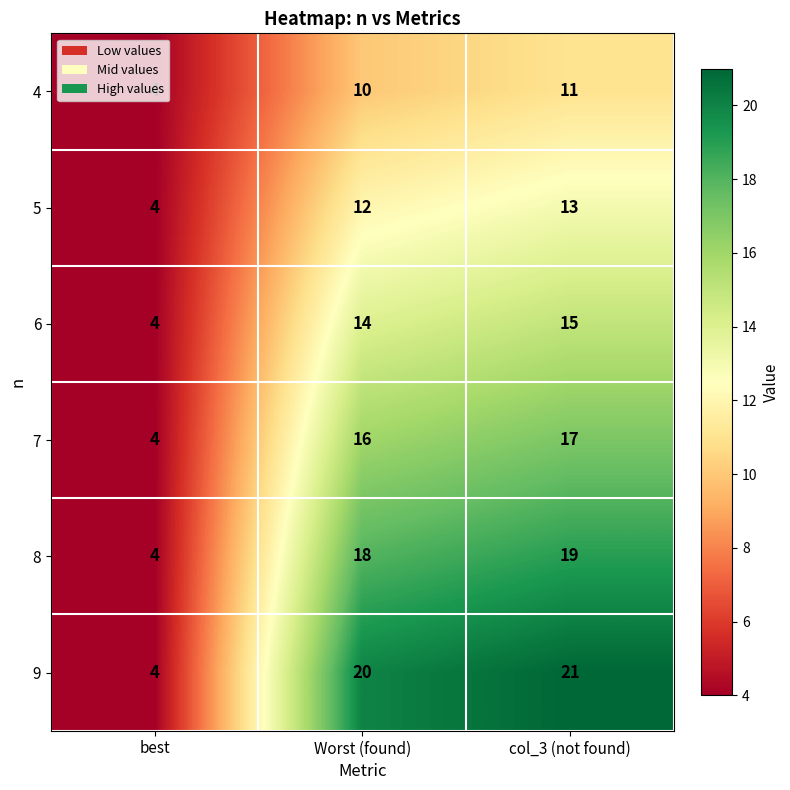

What is the approximate value of 6 at best, to the nearest 5?

5